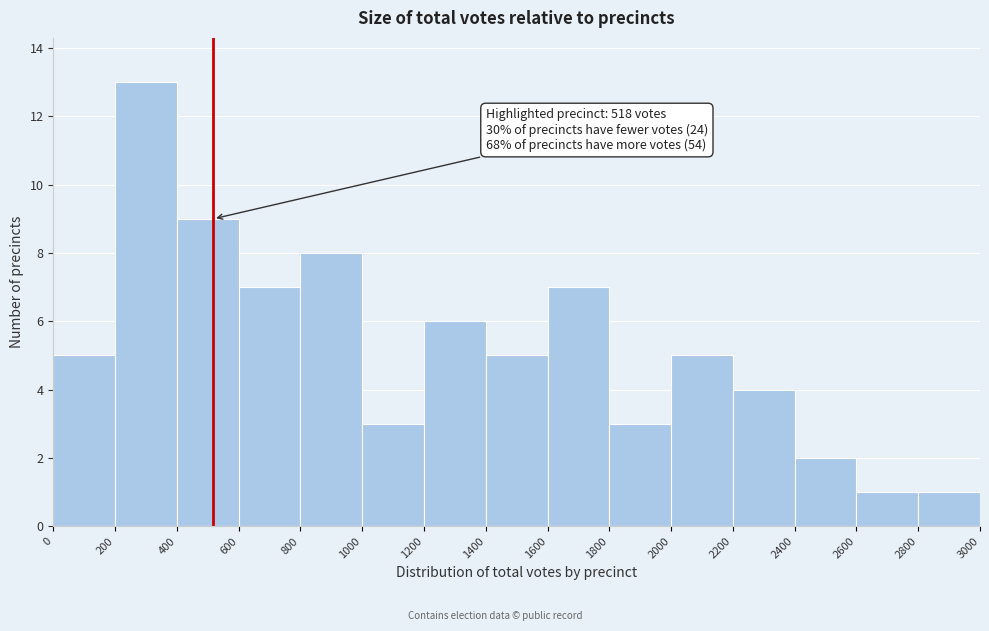

Which range on the x-axis has the tallest bar?

200 to 400